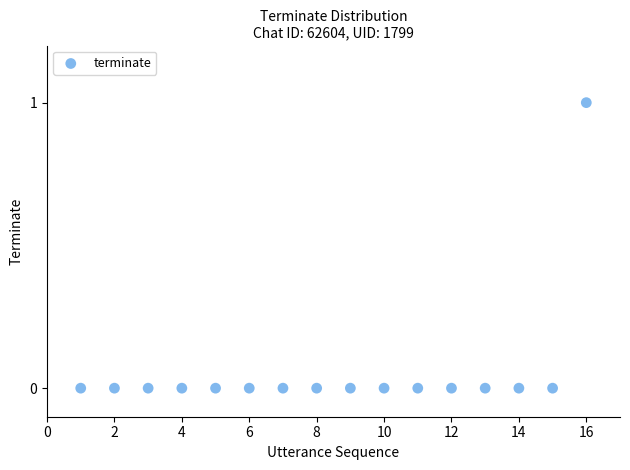

What is the range of X values (max minus min)?

15